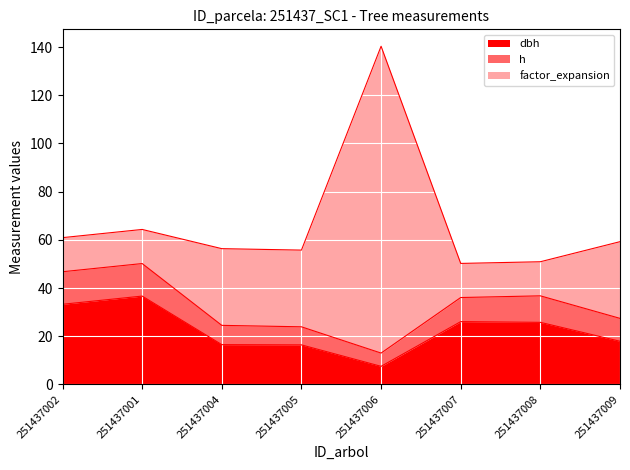

What is the value of the h point at the 2nd from the left?

50.1